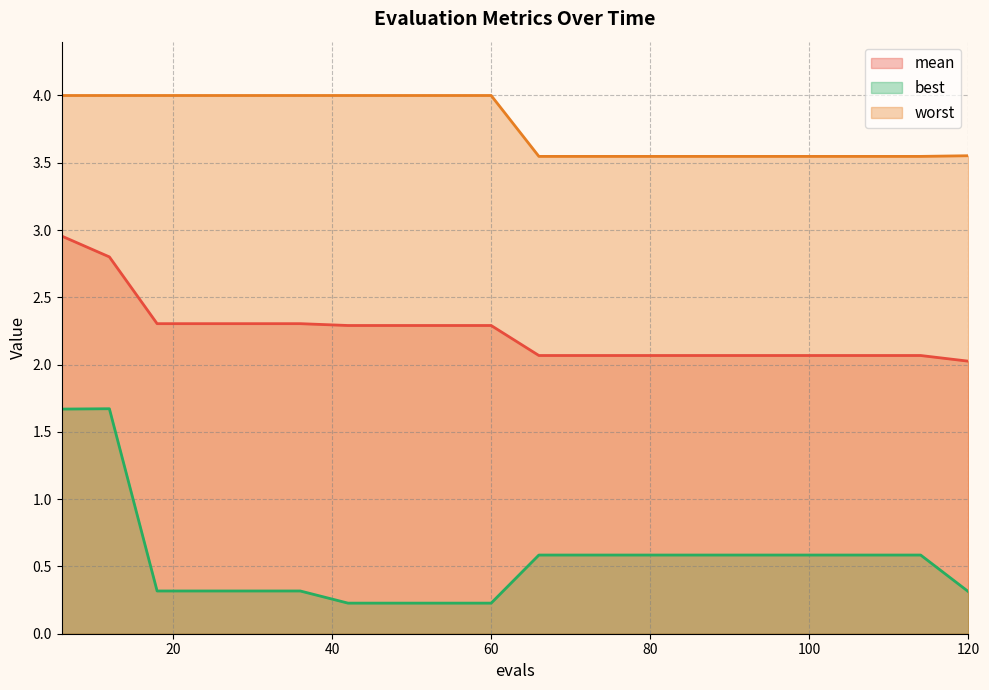

Reading left to right, transcribe all the data shown in this chart.

mean: 6=3.0	12=2.8	18=2.3	24=2.3	30=2.3	36=2.3	42=2.3	48=2.3	54=2.3	60=2.3	66=2.1	72=2.1	78=2.1	84=2.1	90=2.1	96=2.1	102=2.1	108=2.1	114=2.1	120=2.0
best: 6=1.7	12=1.7	18=0.3	24=0.3	30=0.3	36=0.3	42=0.2	48=0.2	54=0.2	60=0.2	66=0.6	72=0.6	78=0.6	84=0.6	90=0.6	96=0.6	102=0.6	108=0.6	114=0.6	120=0.3
worst: 6=4.0	12=4.0	18=4.0	24=4.0	30=4.0	36=4.0	42=4.0	48=4.0	54=4.0	60=4.0	66=3.5	72=3.5	78=3.5	84=3.5	90=3.5	96=3.5	102=3.5	108=3.5	114=3.5	120=3.6